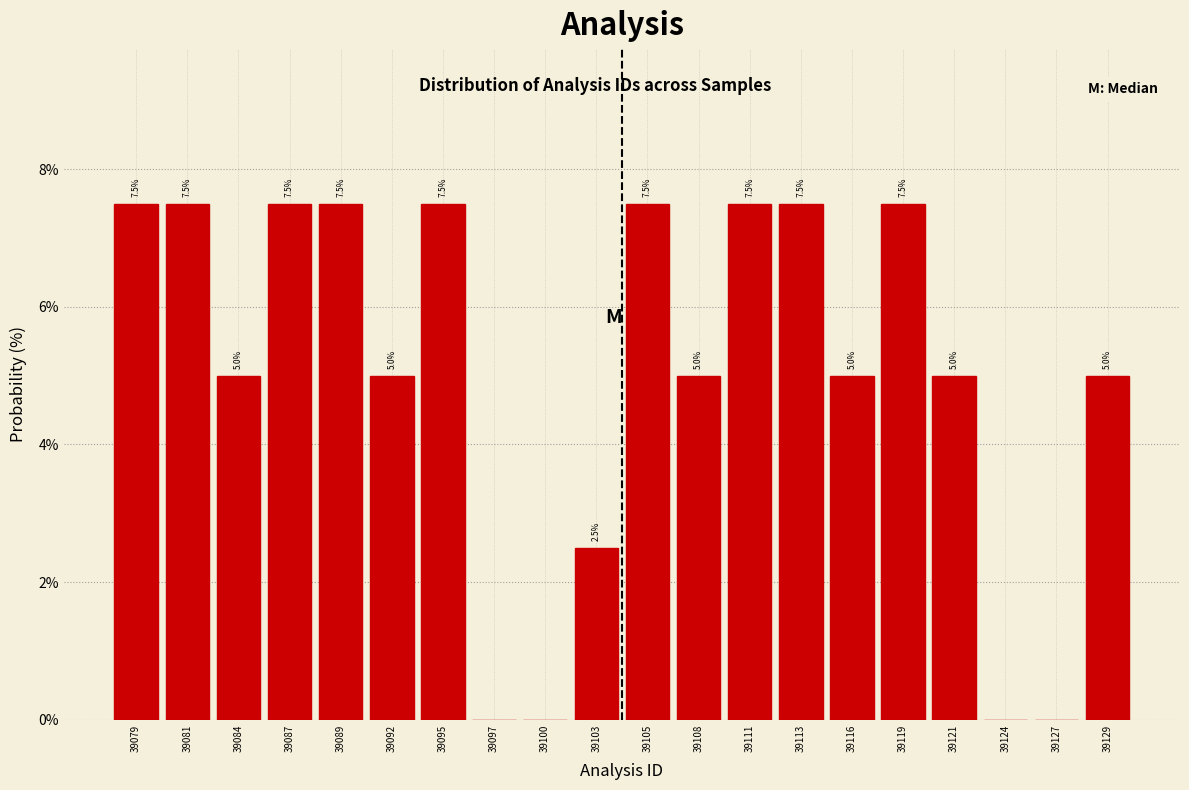

Reading right to left, list all the values displayed in this chart.

39129=5.0	39127=0.0	39124=0.0	39121=5.0	39119=7.5	39116=5.0	39113=7.5	39111=7.5	39108=5.0	39105=7.5	39103=2.5	39100=0.0	39097=0.0	39095=7.5	39092=5.0	39089=7.5	39087=7.5	39084=5.0	39081=7.5	39079=7.5